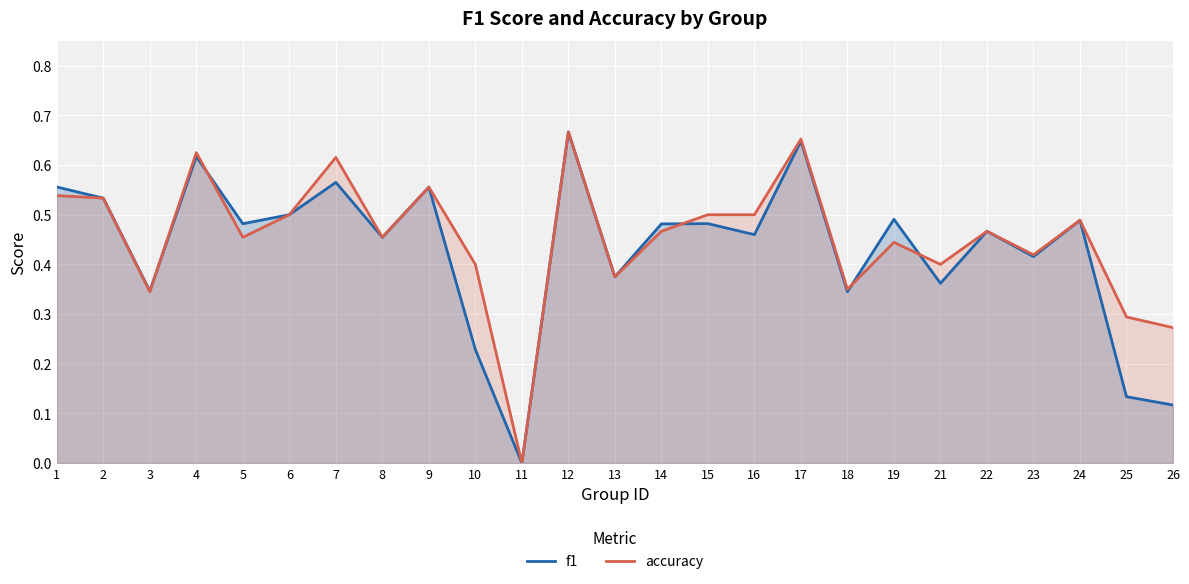

Is it true that f1 equals 0.1 at 3?

False